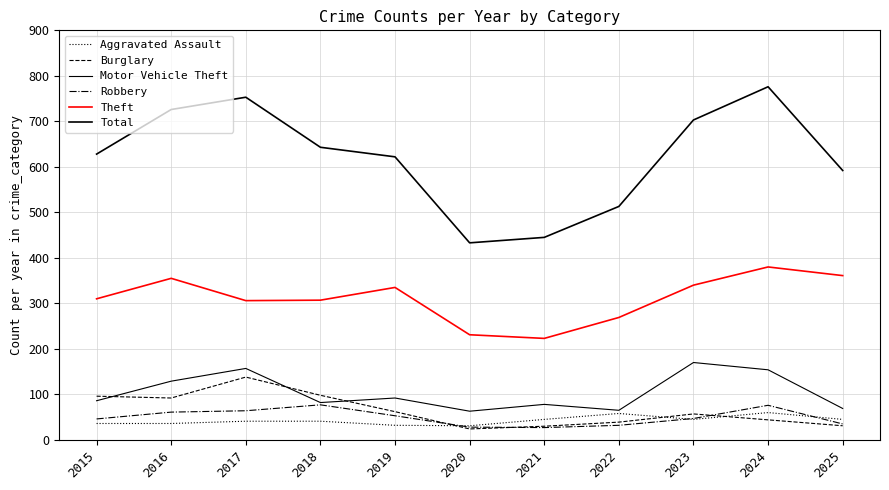

What is the greatest value displayed?

776